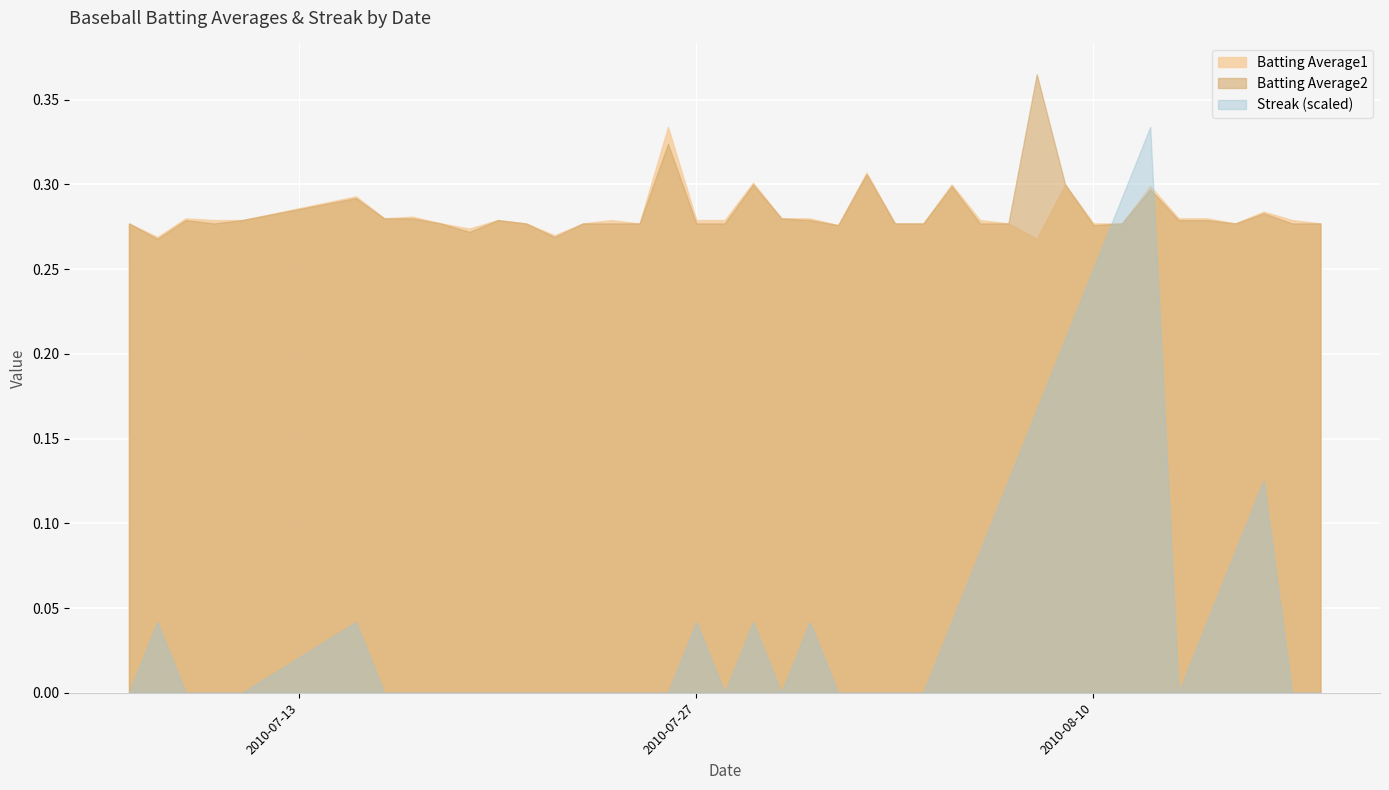

At 36, list the series in order from largest to smallest.

Streak, Batting Average1, Batting Average2